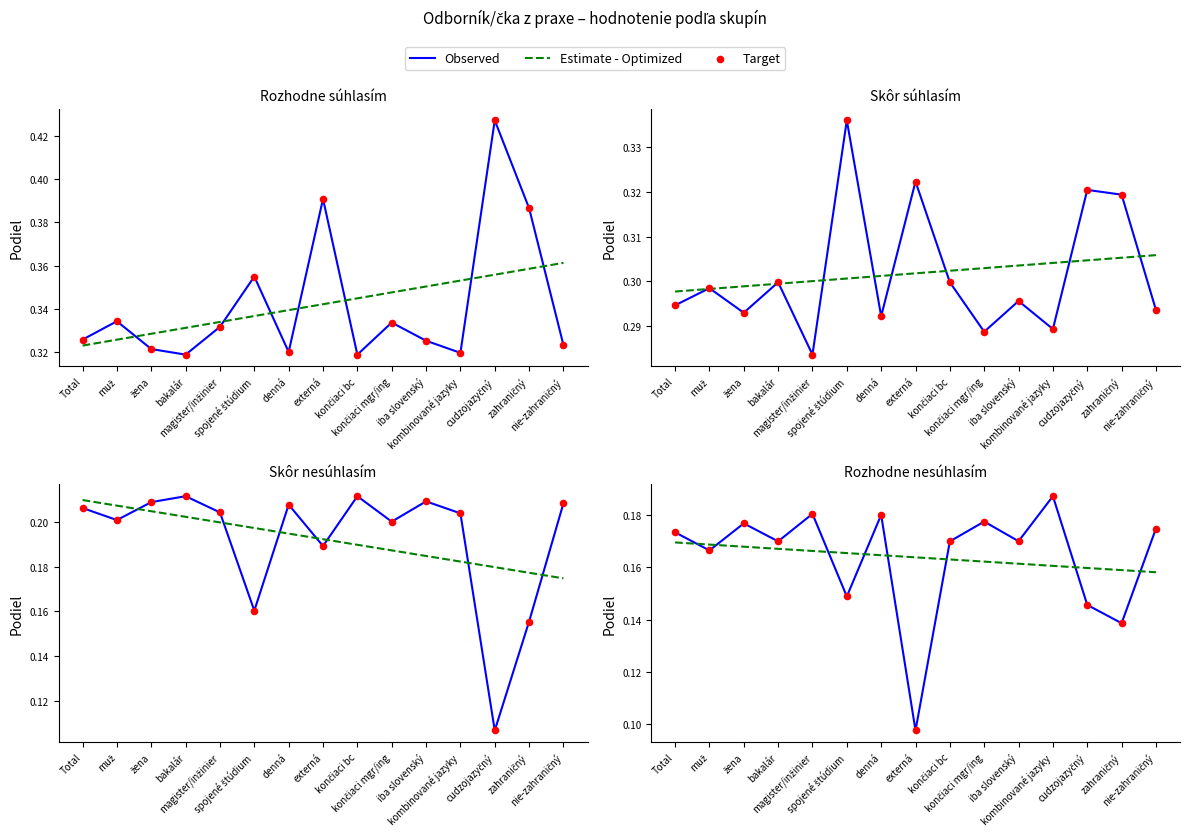

What is the total value across all series at končiaci mgr/ing?

0.5